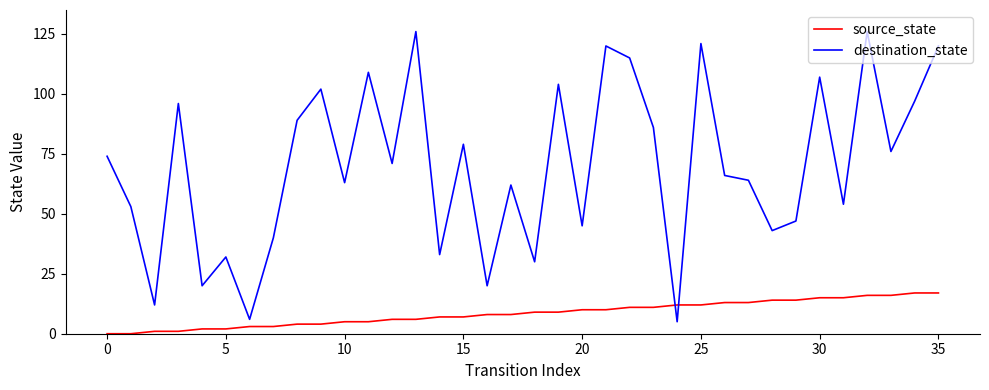

Which series has the largest total across all categories?

destination_state